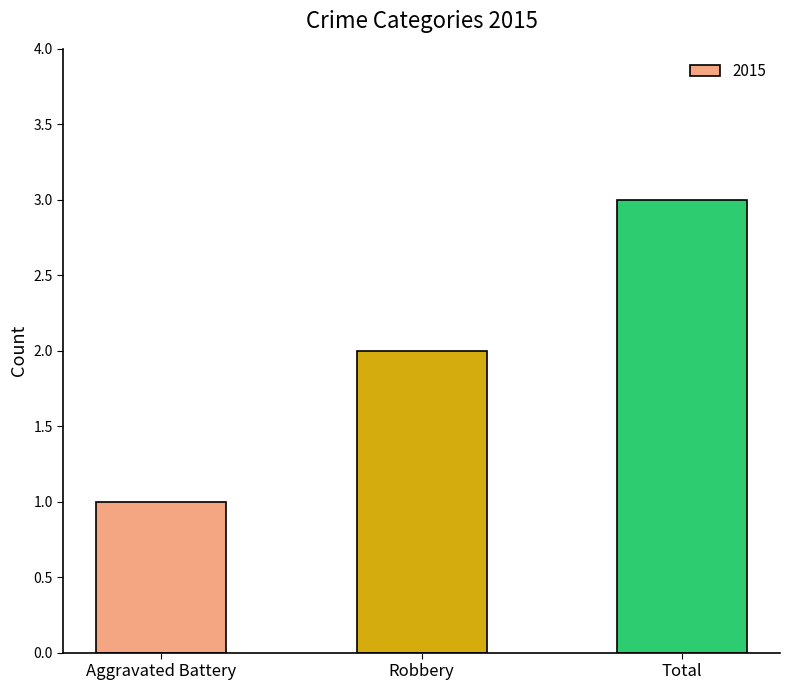

What is the difference between the maximum and minimum values?

2